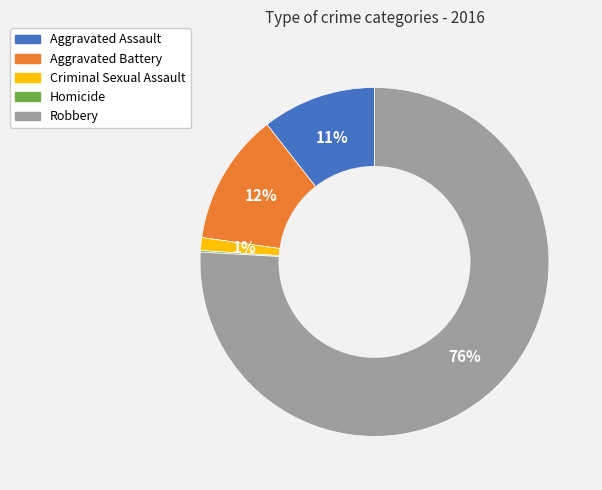

Is there any slice that represents more than half of the pie?

Yes